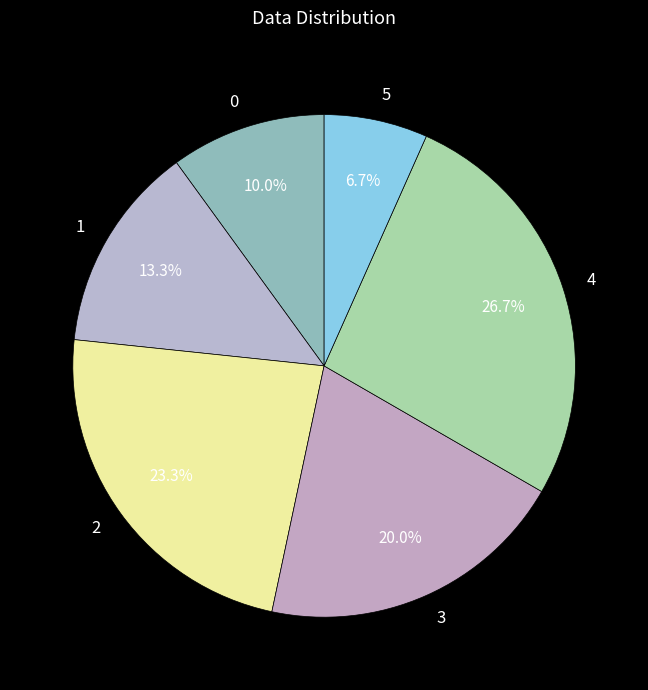

To the nearest percent, what is the difference between the largest and smallest slice percentages?

20%